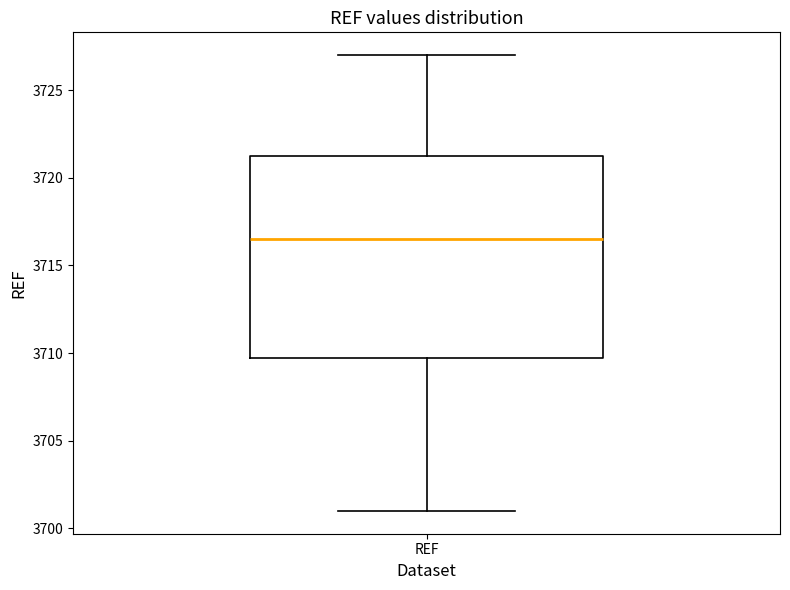

Where is the upper edge of the box for REF on the y-axis? The values are not printed on the chart, so give them approximately, as read against the axis.

3721.5